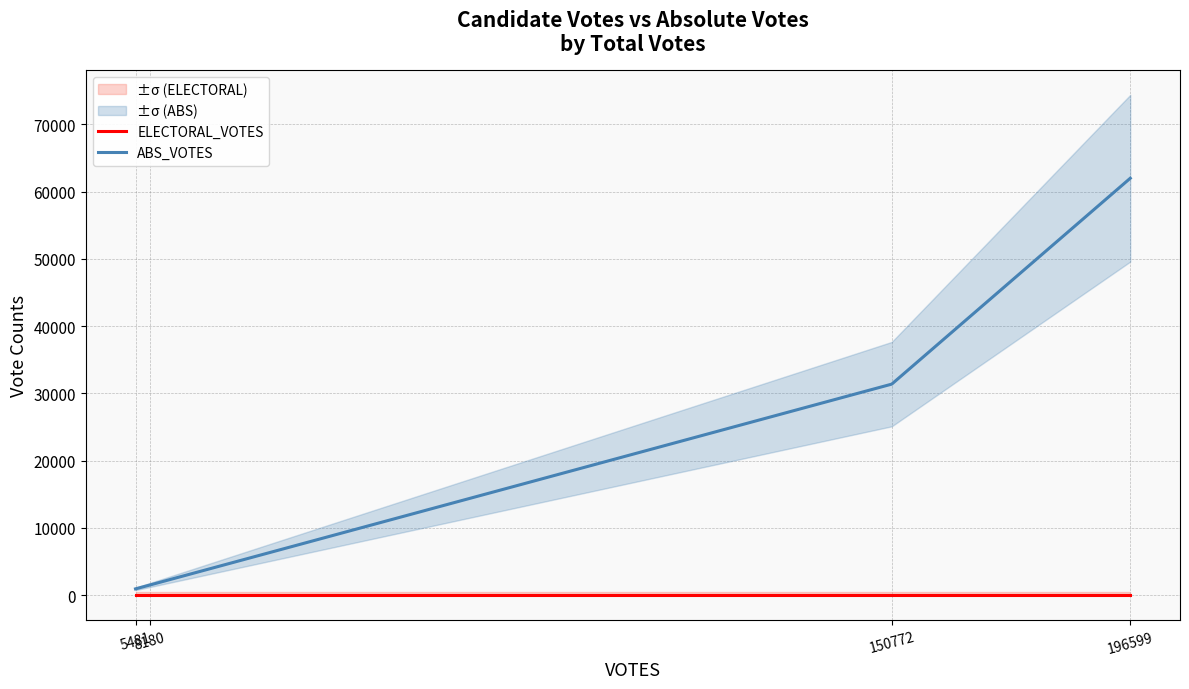

List the labels in order of ABS_VOTES value, largest first.

196599, 150772, 8180, 5481